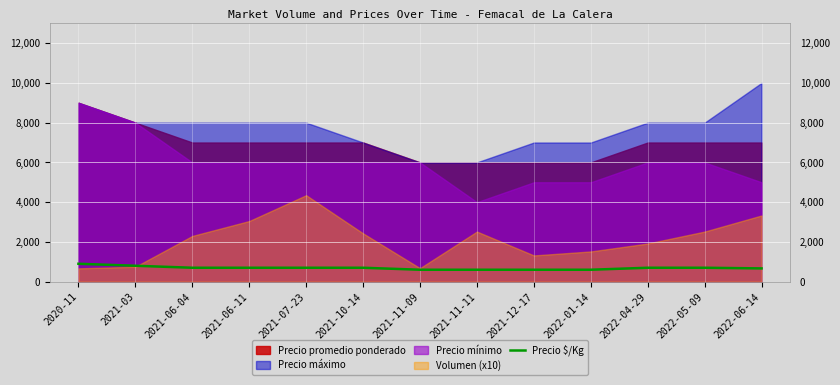

What is the sum of the values at 2020-11 and 2021-03?

1700